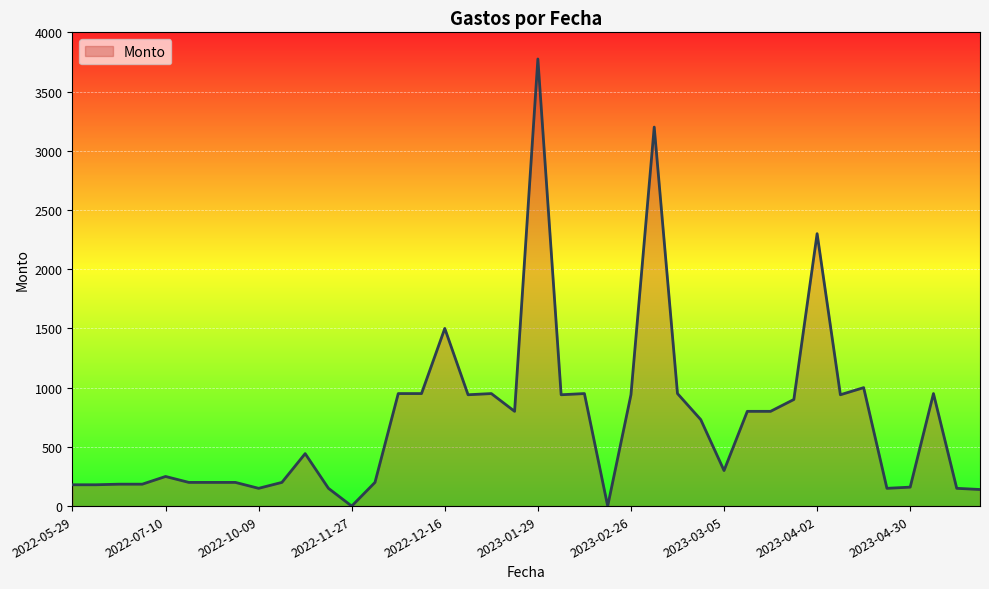

What is the sum of all values?

28888